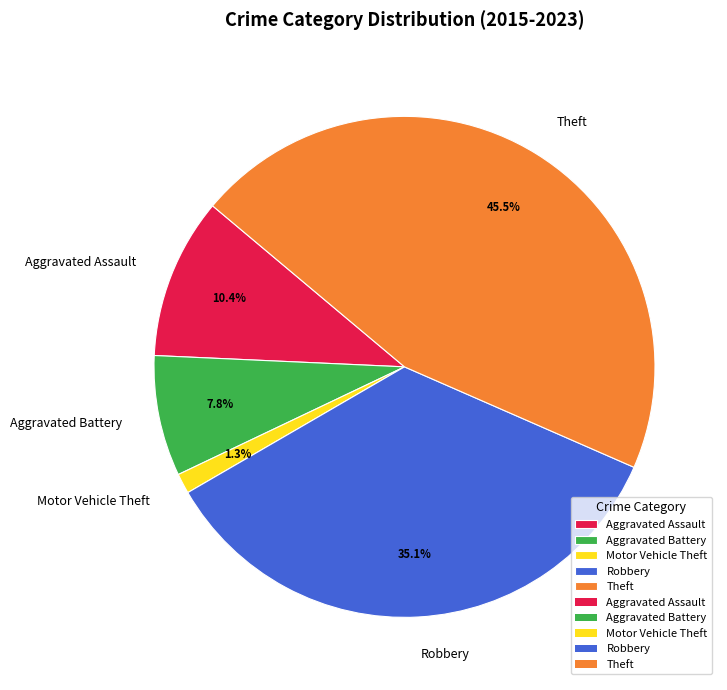

How many segments does this pie chart have?

5